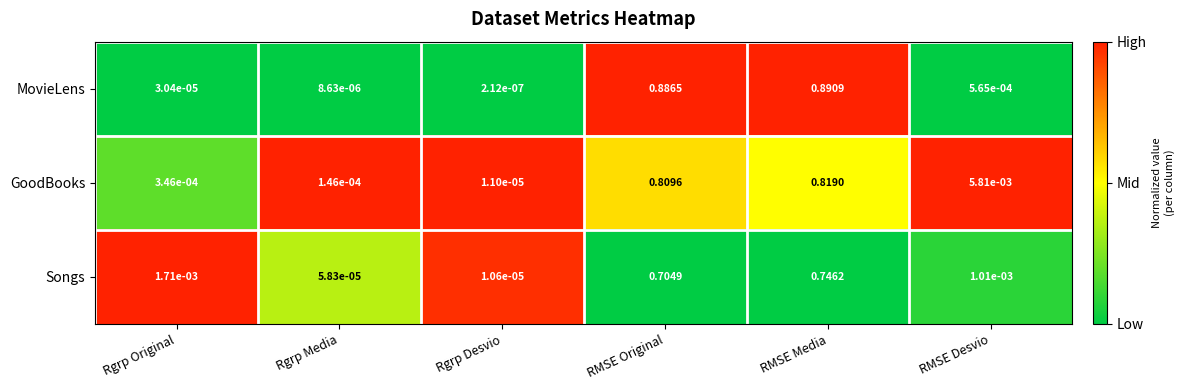

Is the value of MovieLens at Rgrp Original greater than the value of GoodBooks at RMSE Desvio?

No